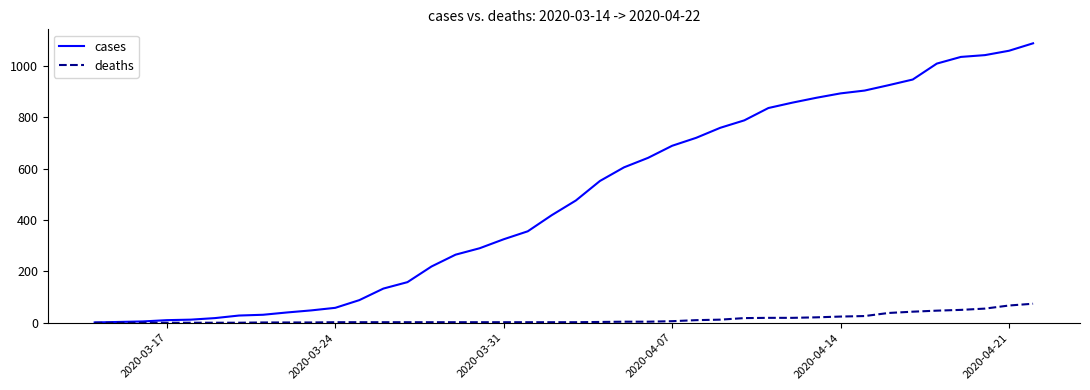

Rank the series by their maximum value, from lowest to highest.

deaths, cases